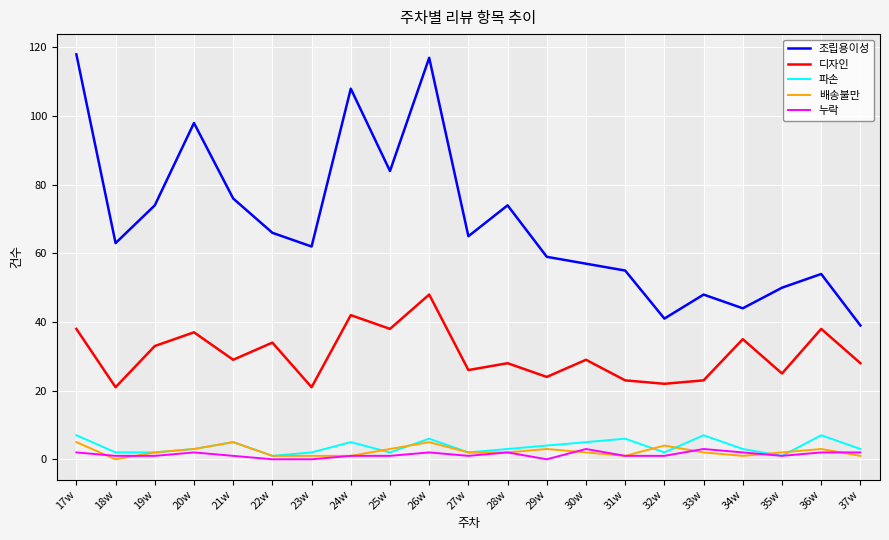

At which label does 파손 first exceed 3?

17w